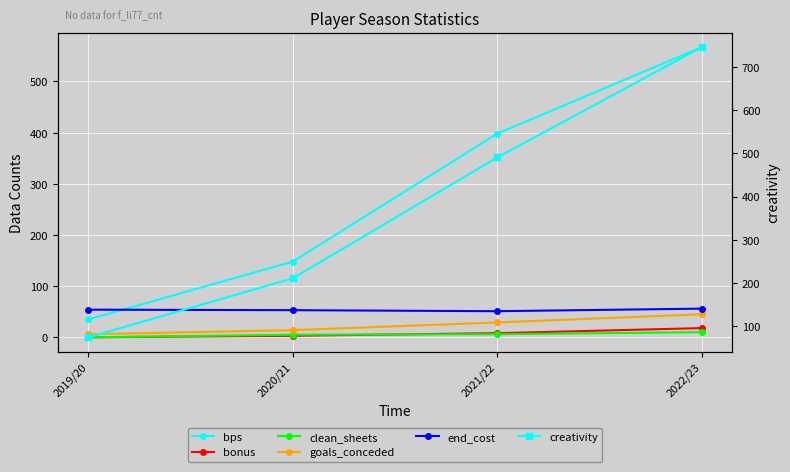

Is it true that end_cost equals 83.6 at 2021/22?

False